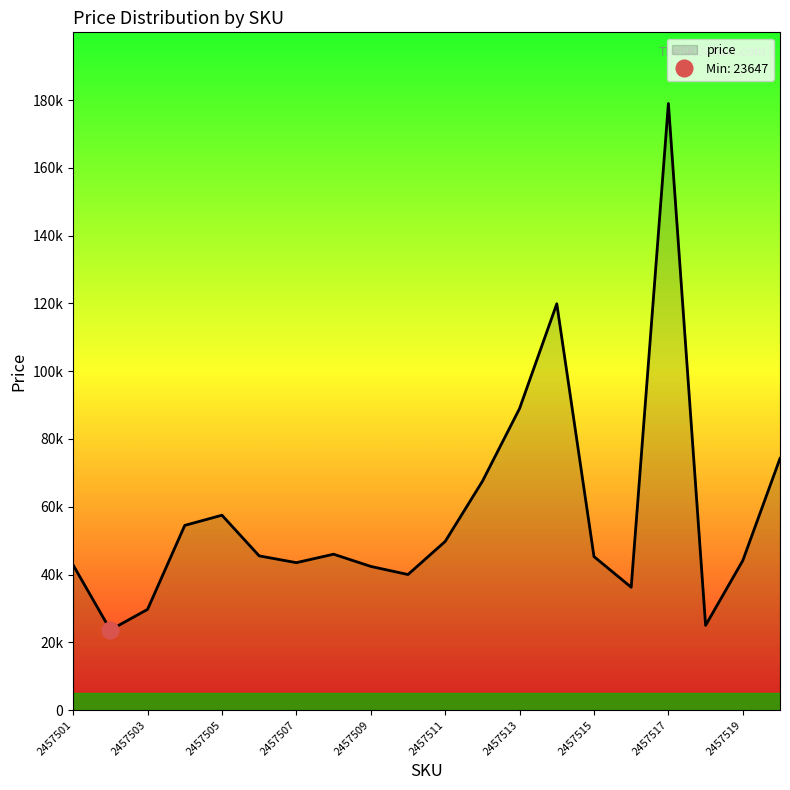

What is the difference between the maximum and minimum values?

155353